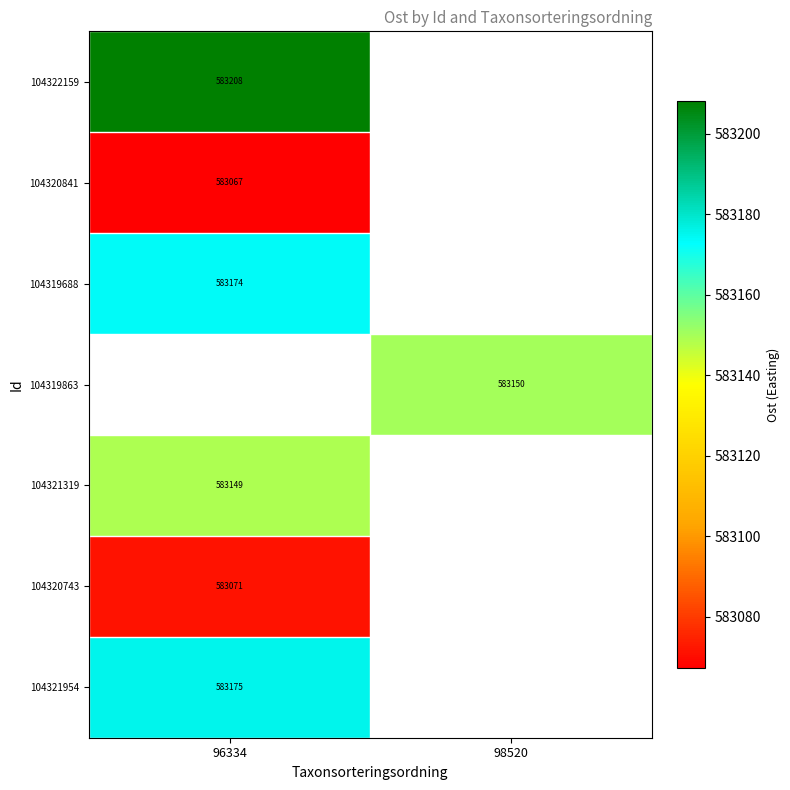

Is the value of 104319863 at 98520 greater than the value of 104320841 at 96334?

Yes